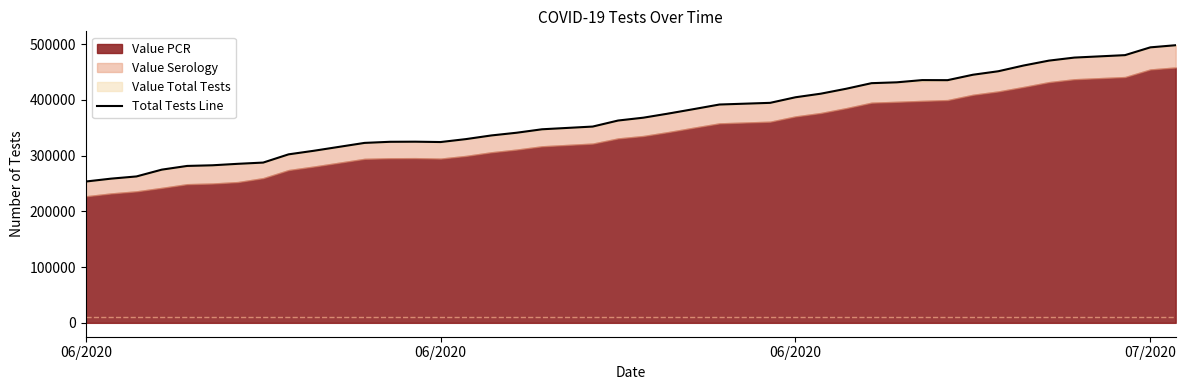

What is the average value?

370648